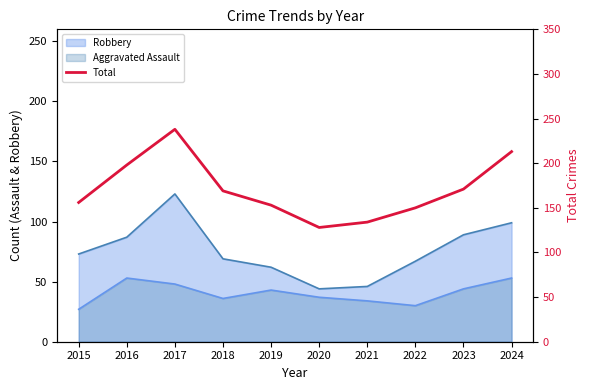

What is the smallest value displayed?

128